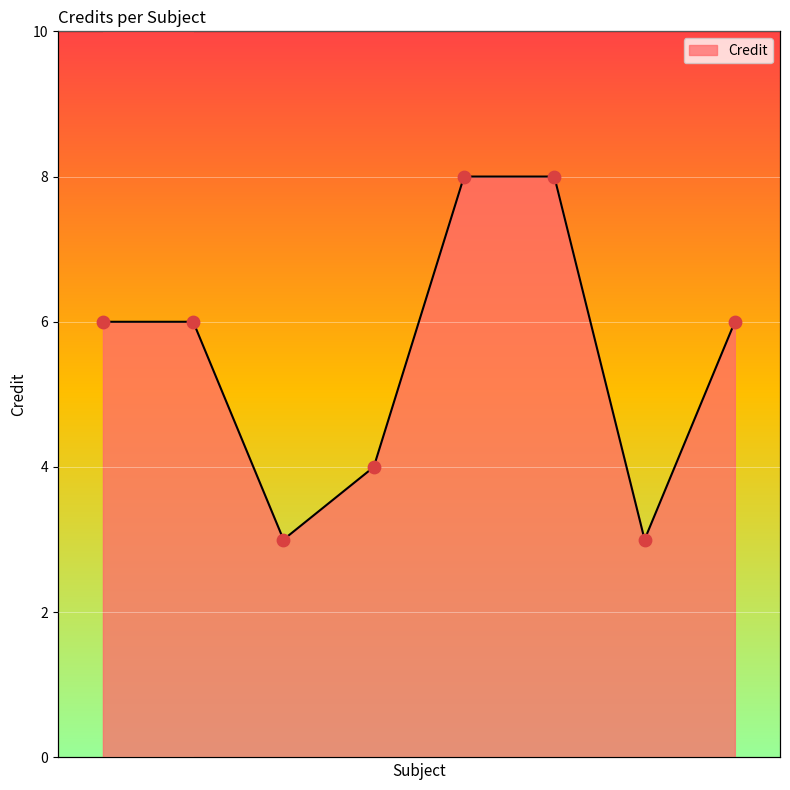

What is the sum of all values?

44